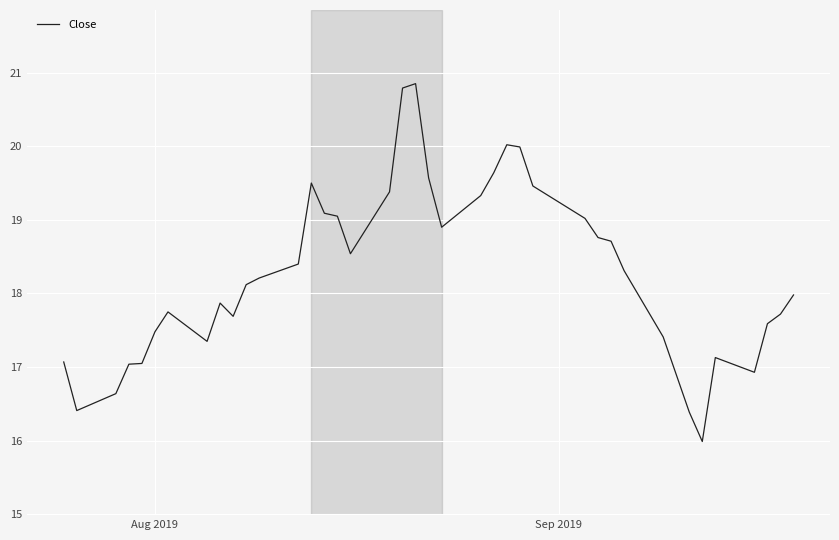

What is the difference between the maximum and minimum values?

4.9